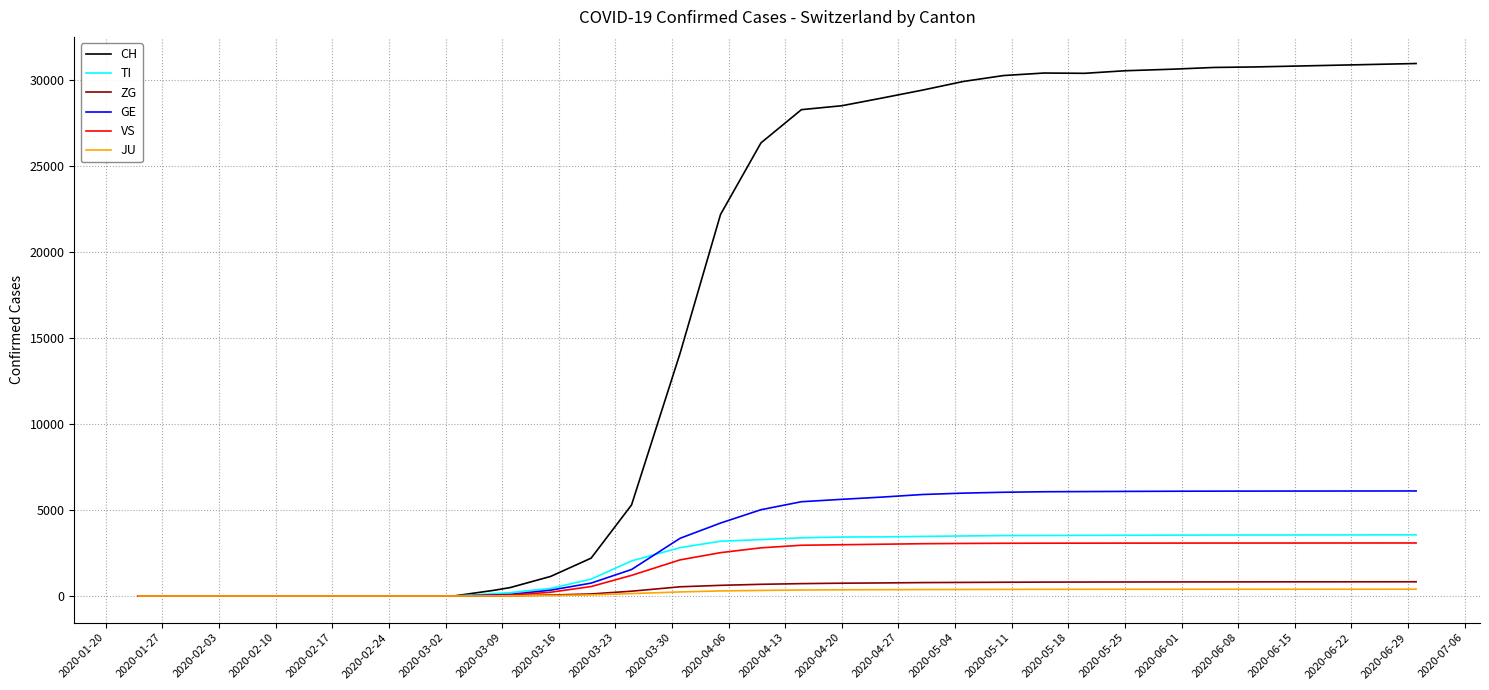

What is the maximum value for TI?

3555